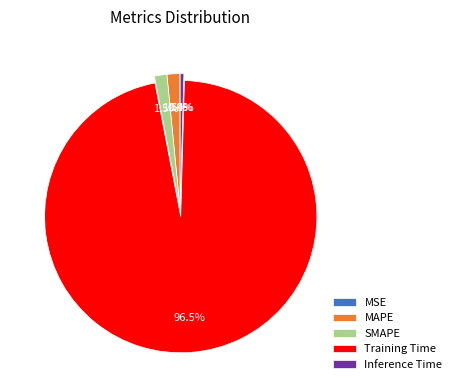

Is the sum of MAPE and SMAPE greater than half?

No